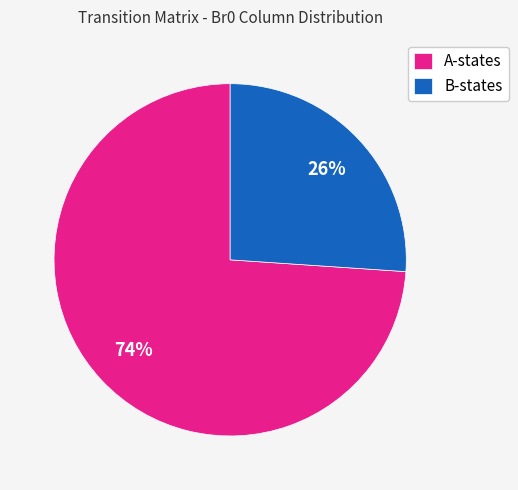

Do A-states and B-states together represent more than half of the pie?

Yes